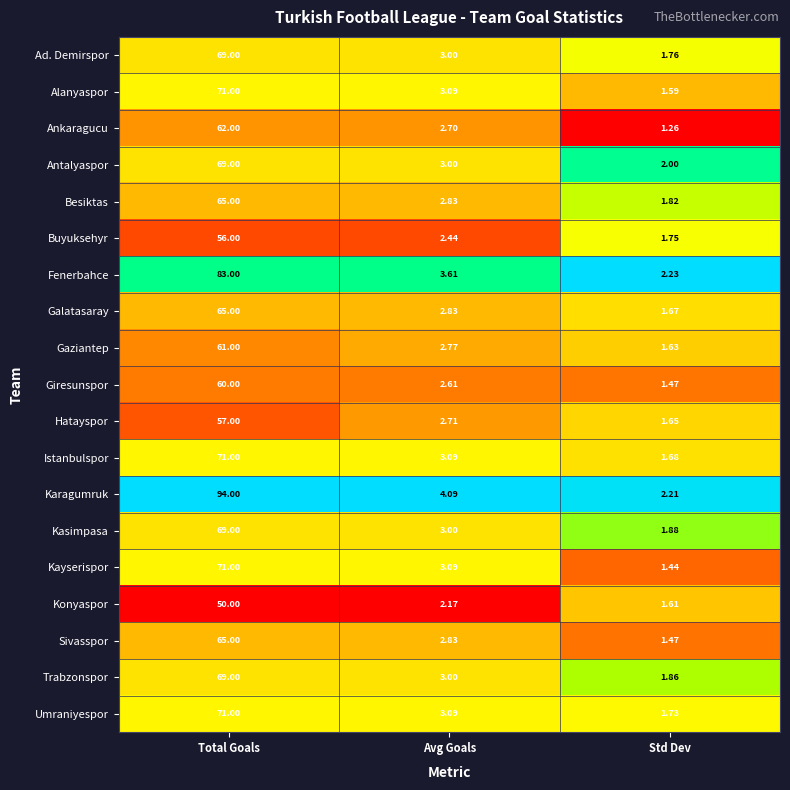

How many series are shown in this chart?

19